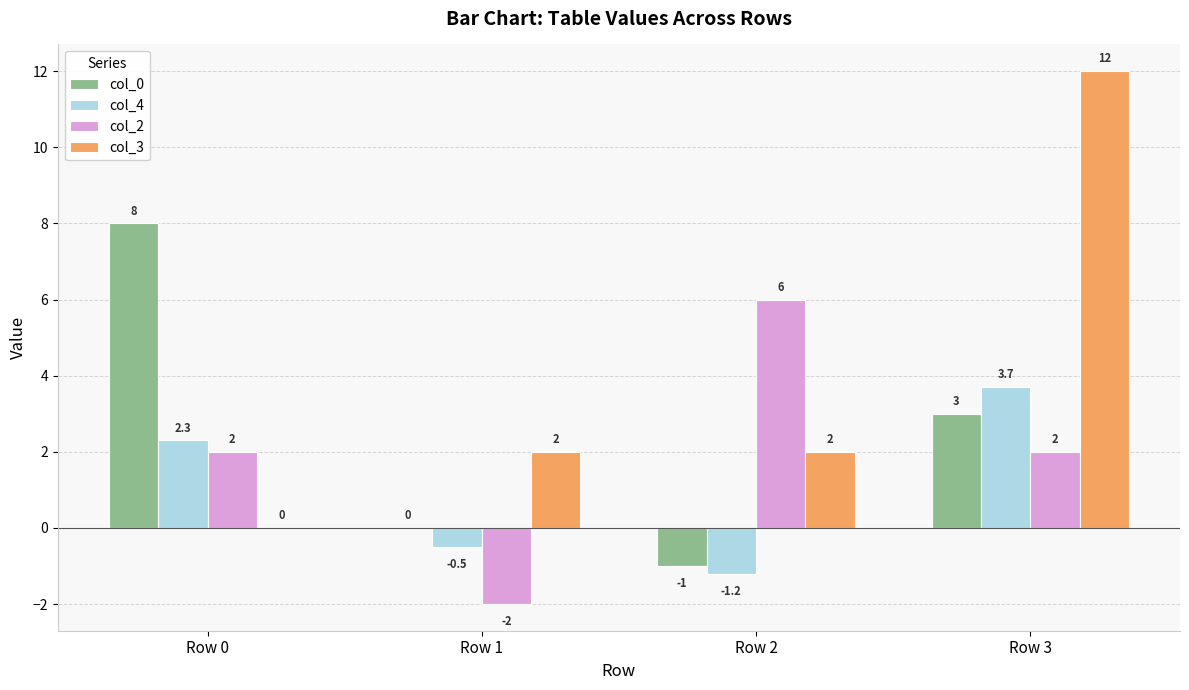

What is the sum of the col_2 values at Row 3 and Row 2?

8.0